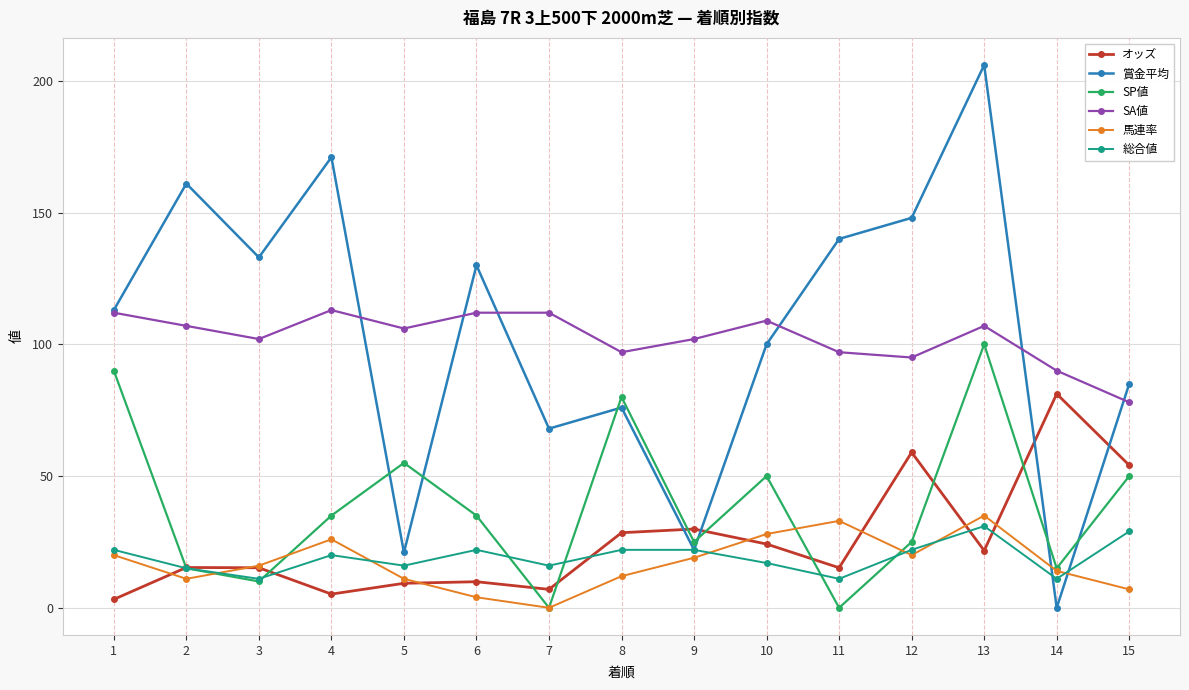

What are all the series names shown in the legend?

オッズ, 賞金平均, SP値, SA値, 馬連率, 総合値